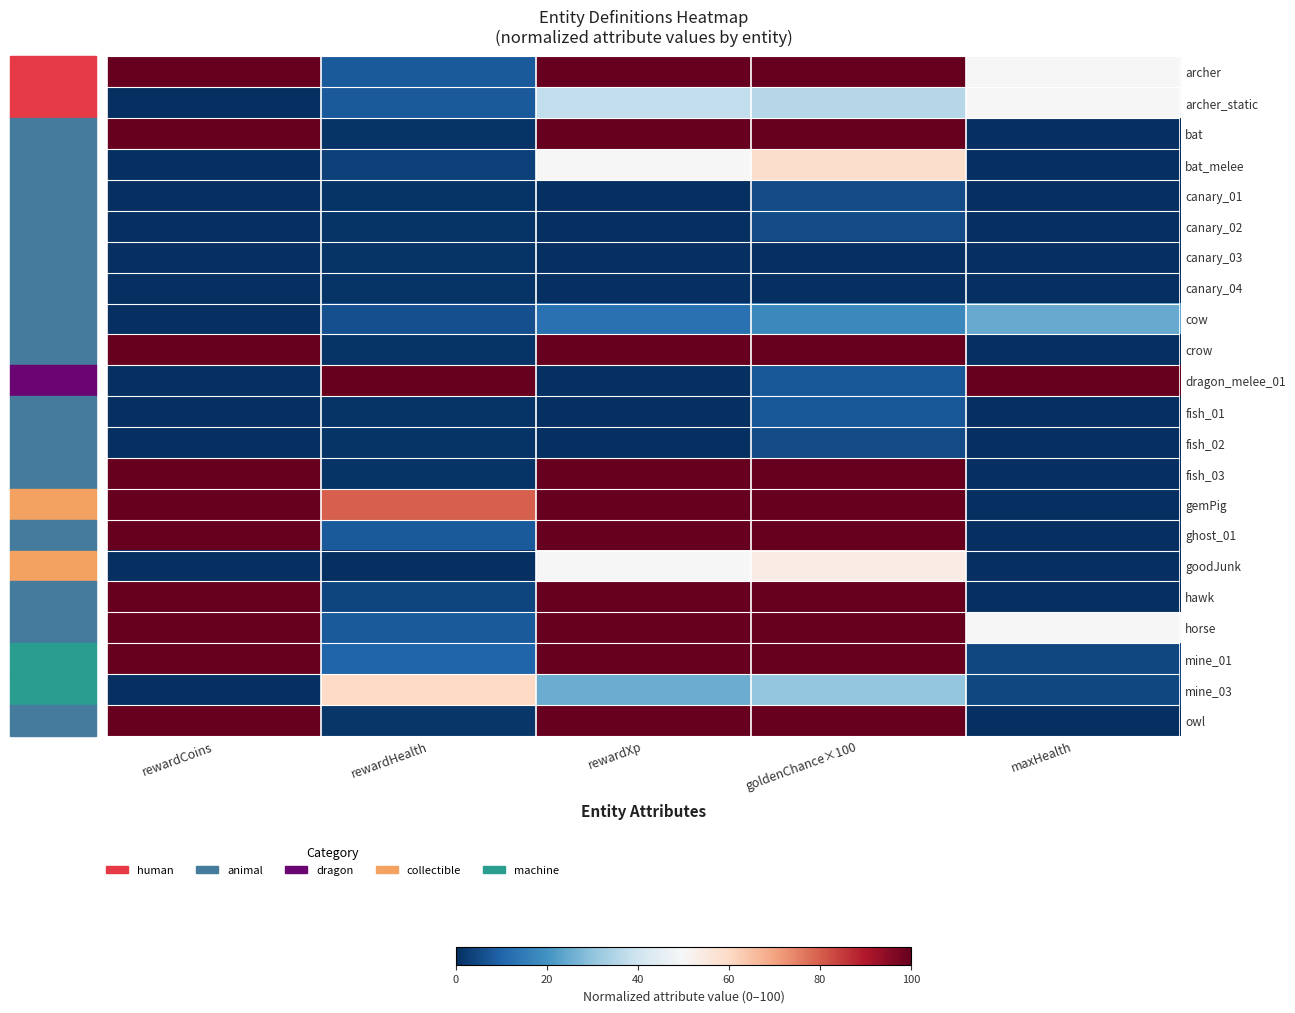

Rank the series by their maximum value, from highest to lowest.

archer, bat, crow, dragon_melee_01, fish_03, gemPig, ghost_01, hawk, horse, mine_01, owl, mine_03, bat_melee, goodJunk, archer_static, cow, fish_01, canary_01, canary_02, fish_02, canary_03, canary_04